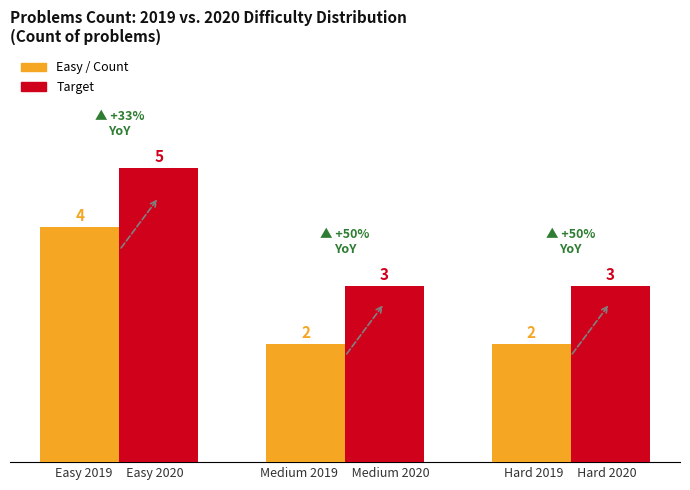

At which category is the sum across all series the highest?

Easy 2019     Easy 2020